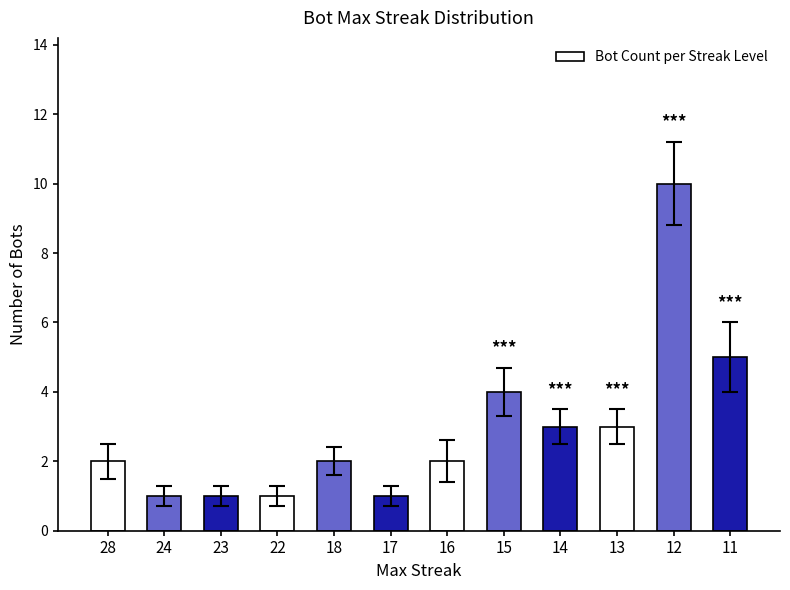

How many data points does each series have?

12